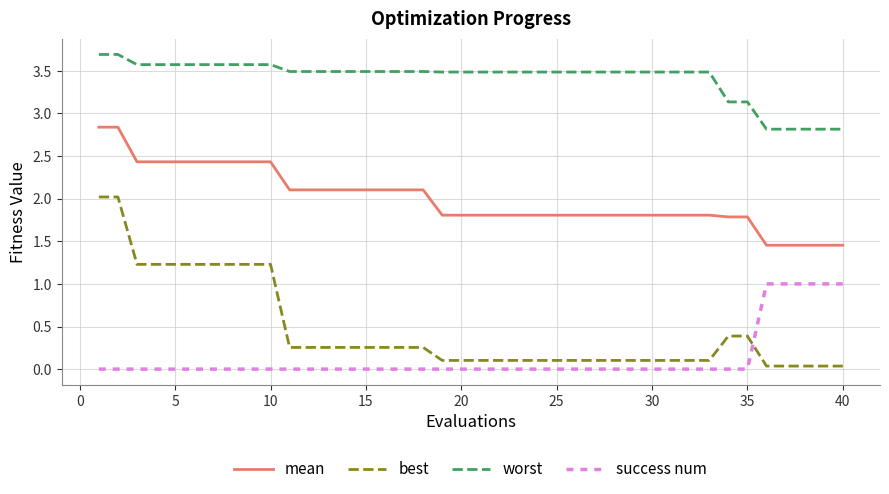

True or false: success num and mean intersect in this chart.

False